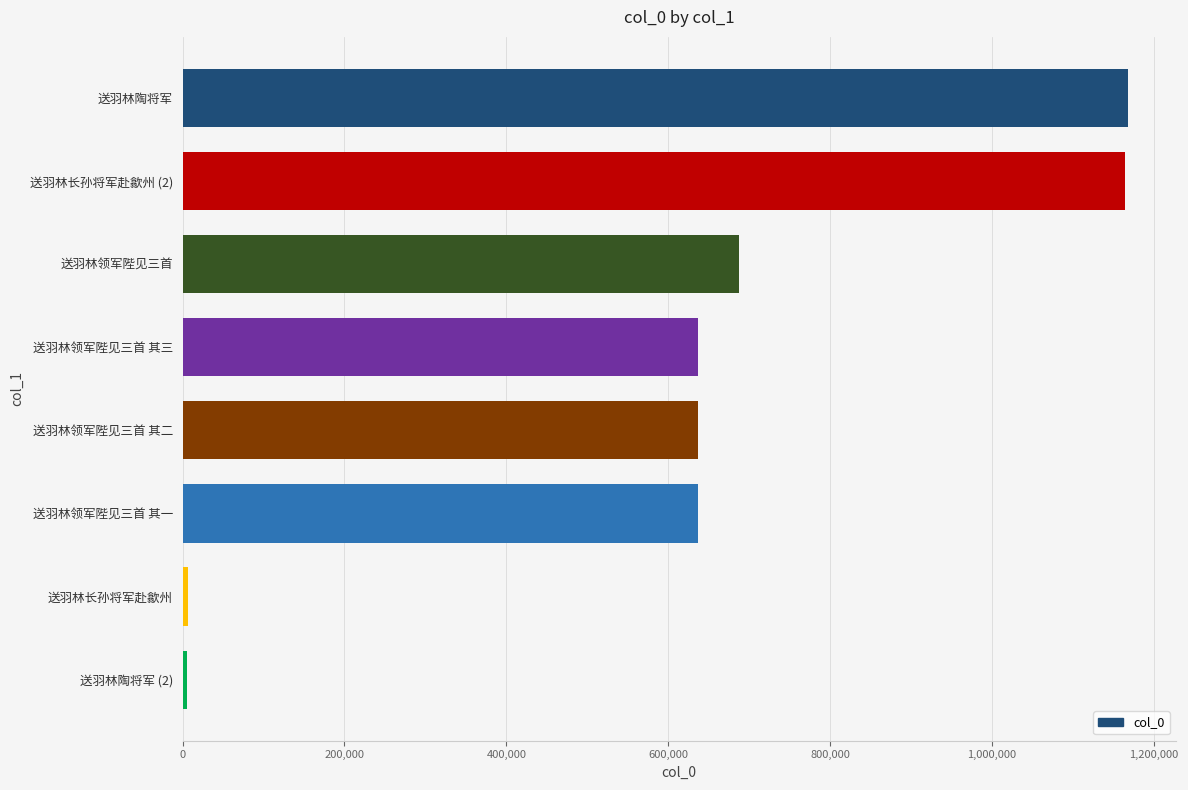

Does the chart contain any negative values?

No